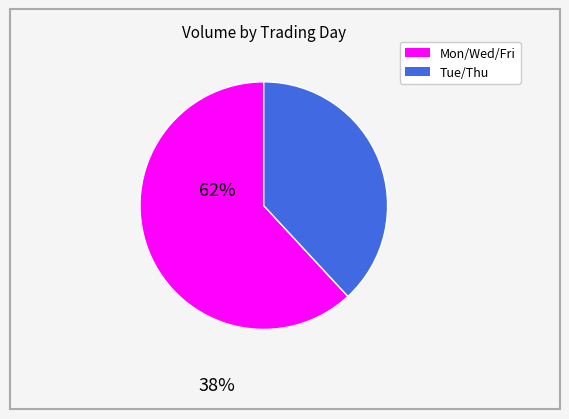

Is there any slice that represents more than half of the pie?

Yes